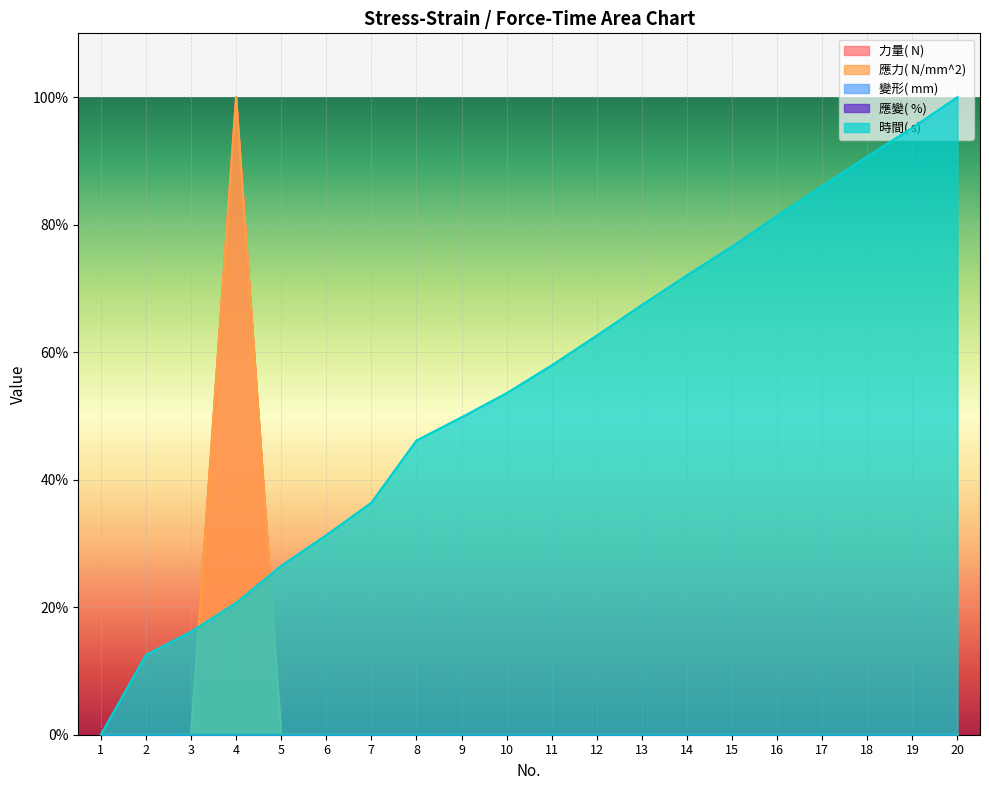

What is the difference between the maximum and second lowest values in the 時間( s)  series?

87.5